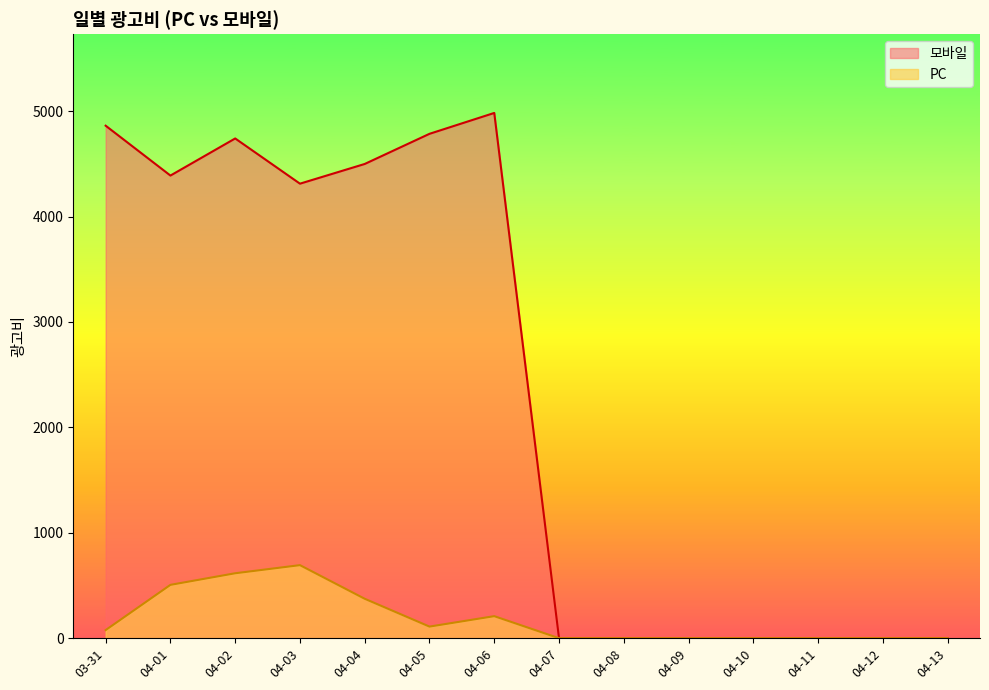

What is the maximum value shown in the chart?

4983